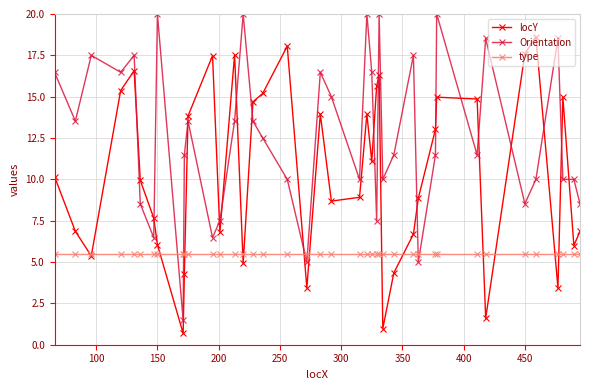

How many times do locY and Orientation cross each other?

18